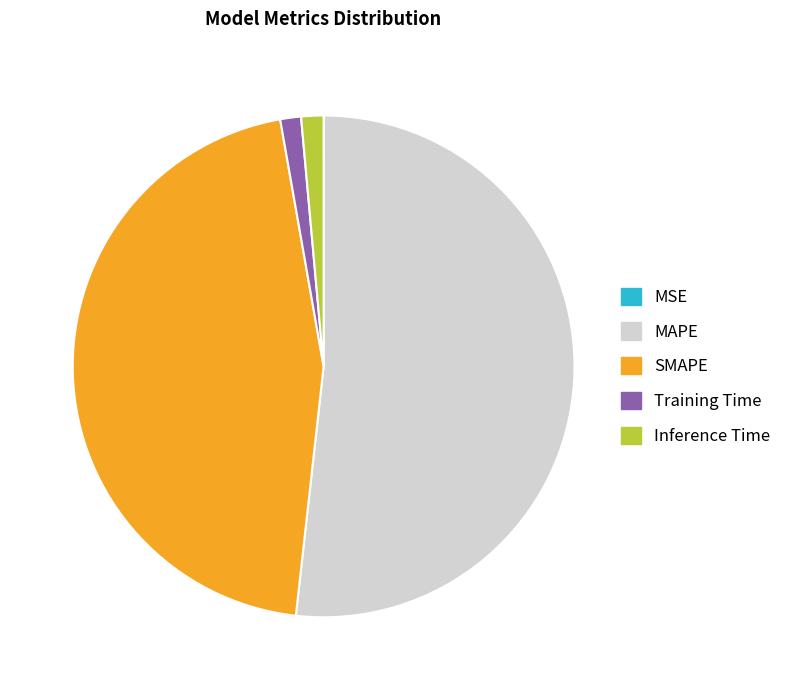

Which has a higher value, Training Time or MAPE?

MAPE